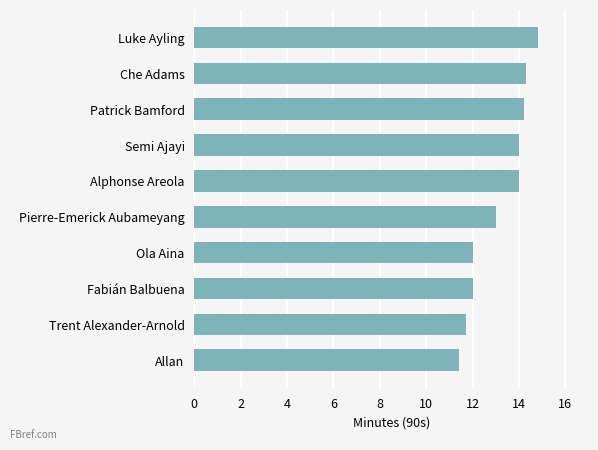

Reading top to bottom, what are all the values shown in this chart?

Luke Ayling=14.8	Che Adams=14.3	Patrick Bamford=14.2	Semi Ajayi=14.0	Alphonse Areola=14.0	Pierre-Emerick Aubameyang=13.0	Ola Aina=12.0	Fabián Balbuena=12.0	Trent Alexander-Arnold=11.7	Allan=11.4